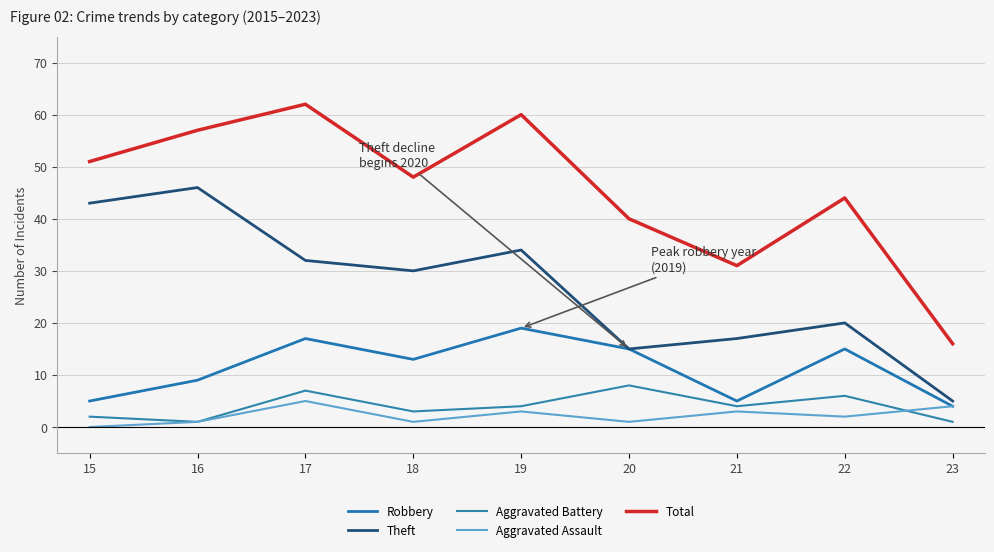

Between 16 and 17, which series saw the biggest shift?

Theft